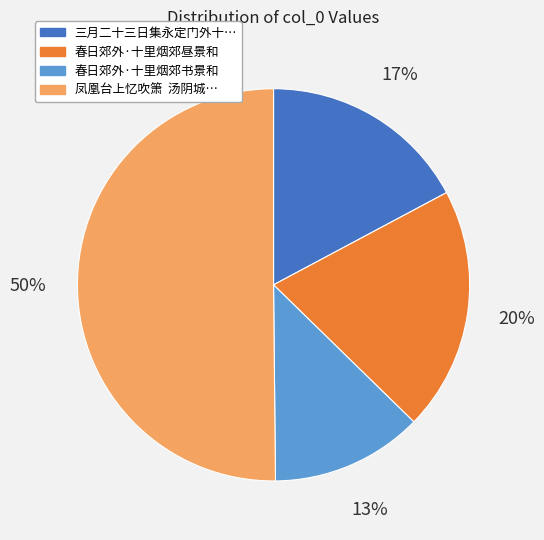

To the nearest percent, what is the average slice percentage?

25%